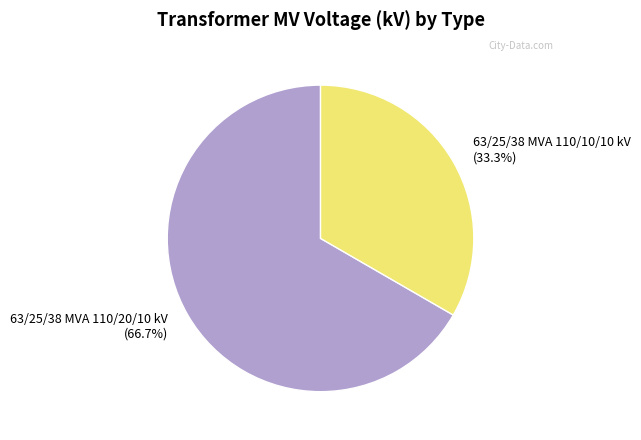

How many segments does this pie chart have?

2